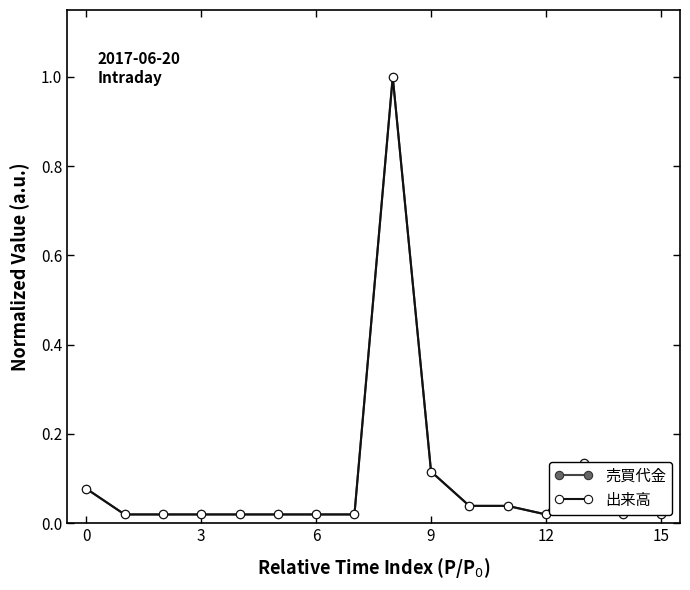

Which series ends up on top after the final intersection of 出来高 and 売買代金?

売買代金